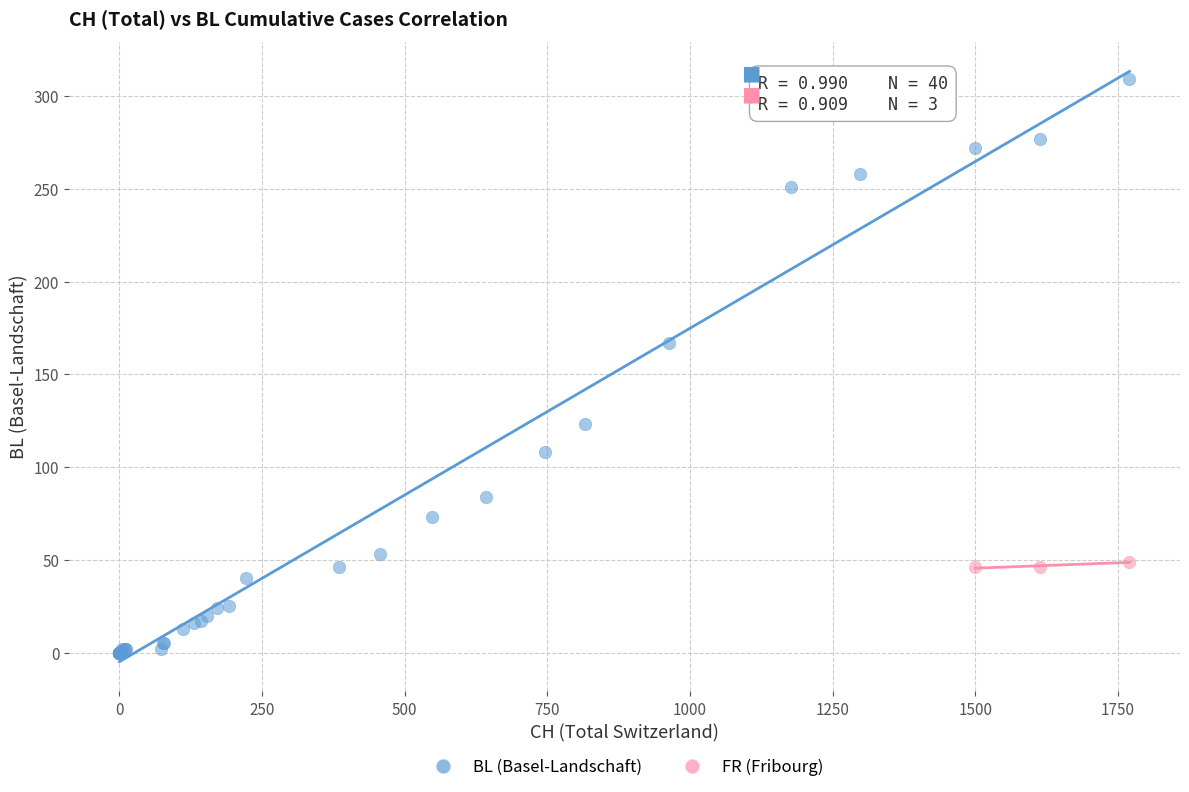

Which series contains the lowest Y value?

BL (Basel-Landschaft)